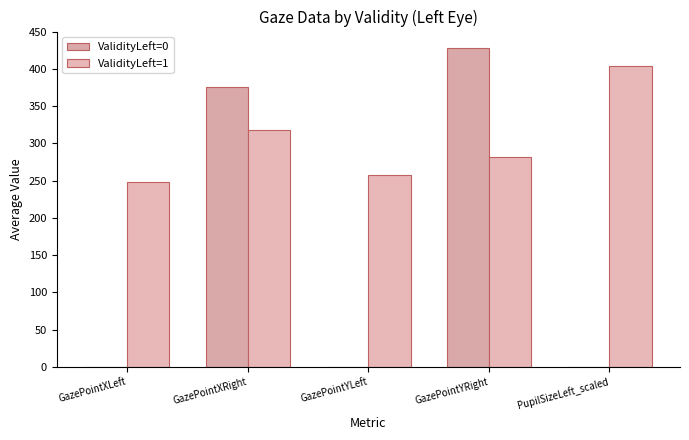

At PupilSizeLeft_scaled, list the series in order from largest to smallest.

ValidityLeft=1, ValidityLeft=0